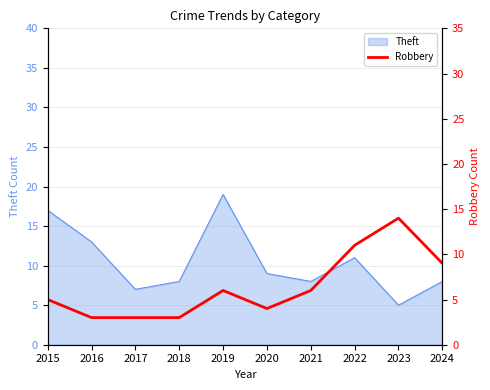

Is it true that Theft equals 8 at 2018?

True